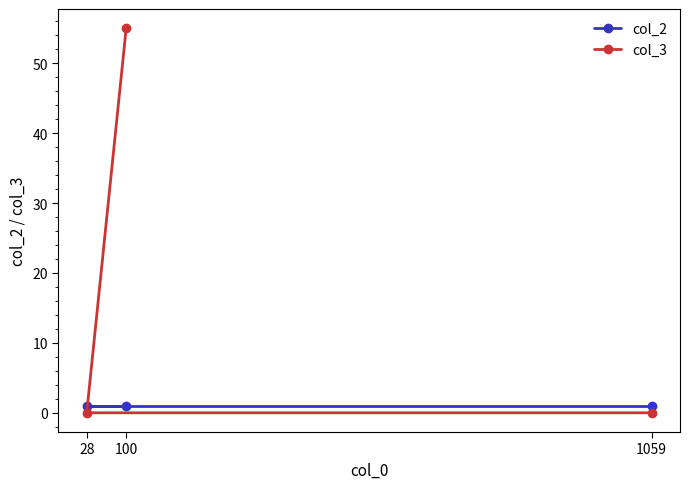

How many lines are shown in the chart?

2